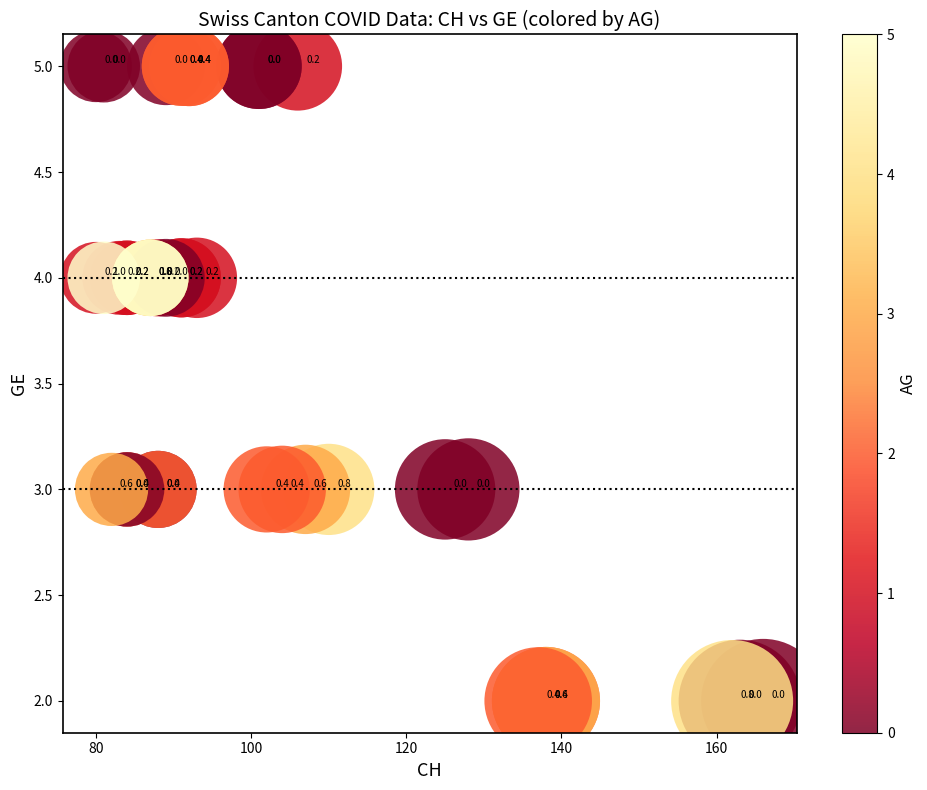

What Y value in the scatter plot is closest to 3?

3